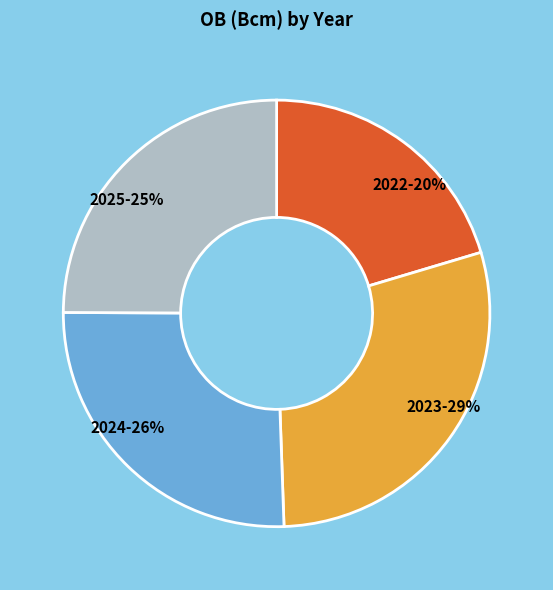

To the nearest percent, what portion does 2025 represent?

25%